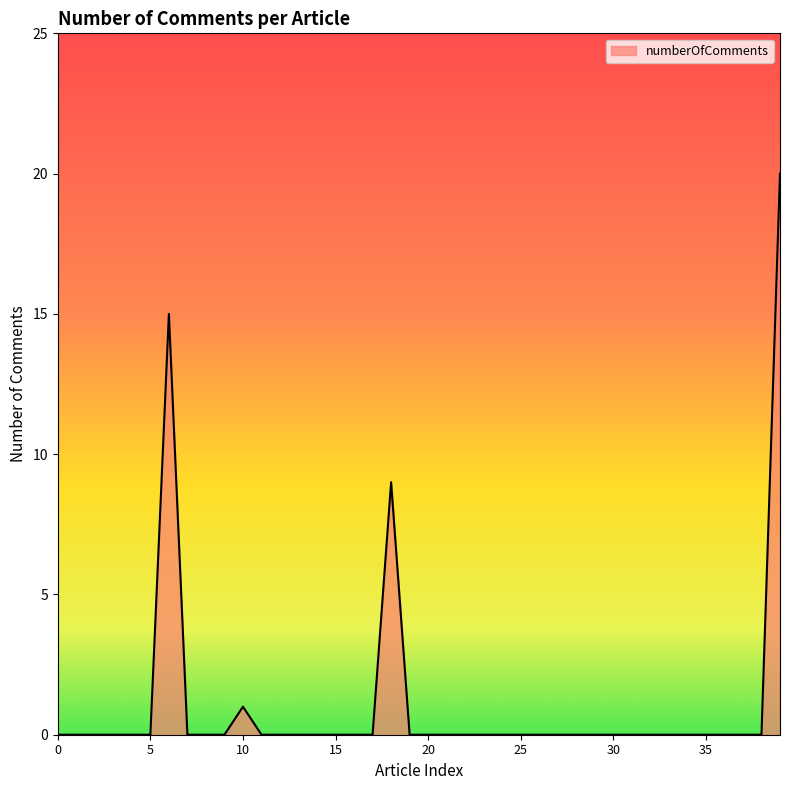

True or false: the data has more than 1 interior local peaks.

True